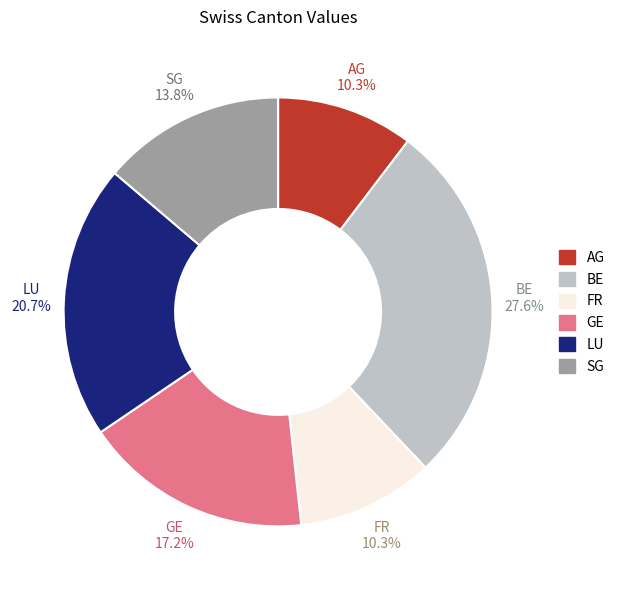

What percentage is the GE slice, to the nearest percent?

17%